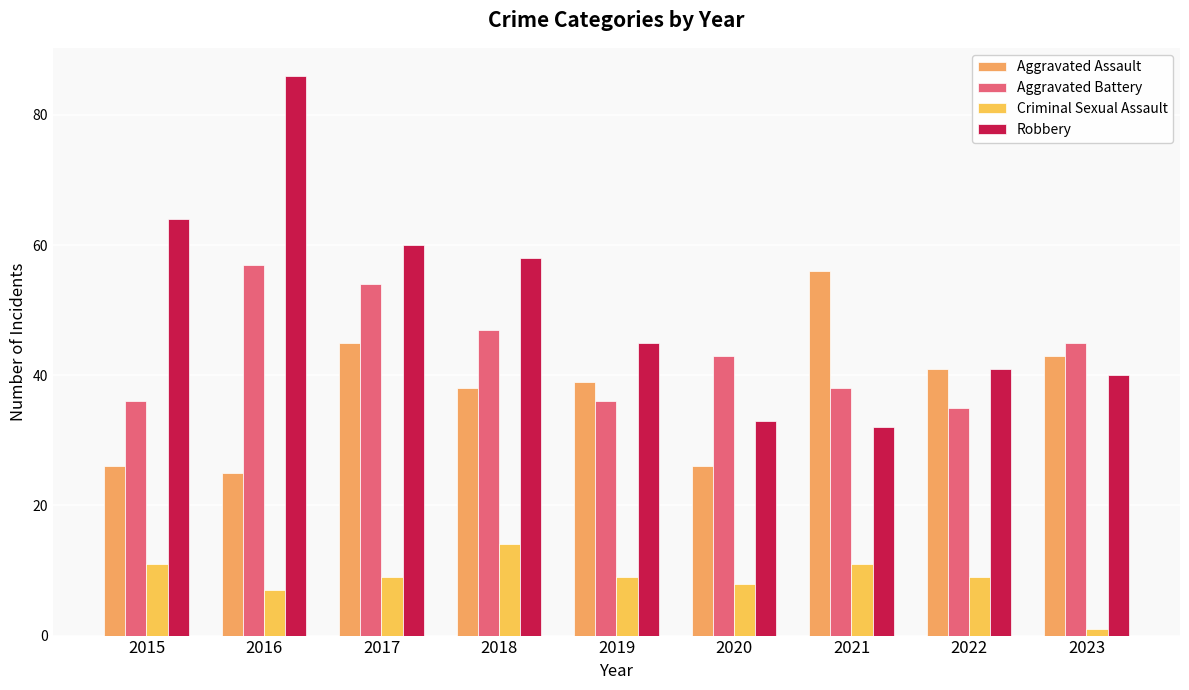

Which series has the largest total across all categories?

Robbery